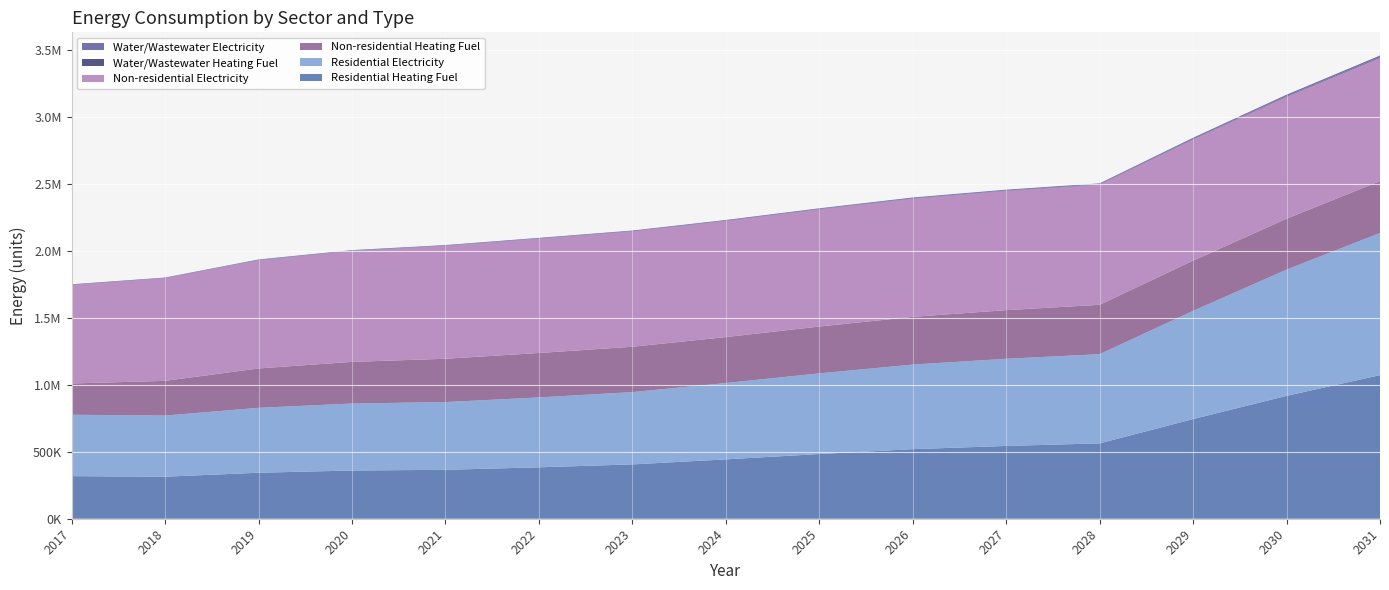

Reading right to left, list all the values displayed in this chart.

Residential Heating Fuel: 2031=1071431.0	2030=916972.5	2029=743595.4	2028=562254.7	2027=543180.9	2026=519125.8	2025=482726.5	2024=442886.6	2023=405440.8	2022=383673.7	2021=364991.1	2020=359764.7	2019=343131.9	2018=313531.1	2017=317803.7
Residential Electricity: 2031=1060752.3	2030=941777.2	2029=807191.5	2028=665621.2	2027=650314.2	2026=630958.0	2025=601760.0	2024=569657.2	2023=539460.2	2022=521378.9	2021=505432.3	2020=499791.2	2019=484389.3	2018=456329.4	2017=457905.1
Non-residential Heating Fuel: 2031=387399.1	2030=379843.6	2029=375121.4	2028=368510.3	2027=362843.7	2026=356232.6	2025=349621.5	2024=343010.5	2023=338288.3	2022=331677.2	2021=323177.3	2020=310899.6	2019=293899.7	2018=258955.5	2017=233455.7
Non-residential Electricity: 2031=919559.4	2030=910506.2	2029=904848.0	2028=896926.5	2027=890136.7	2026=882215.2	2025=874293.7	2024=866372.2	2023=860714.0	2022=852792.5	2021=842607.8	2020=827896.4	2019=807526.9	2018=765656.2	2017=735101.9
Water/Wastewater Heating Fuel: 2031=5920.0	2030=4958.4	2029=3875.4	2028=2774.0	2027=2650.0	2026=2496.6	2025=2262.6	2024=2031.5	2023=1812.4	2022=1673.9	2021=1558.7	2020=1524.4	2019=1423.9	2018=1228.6	2017=1209.6
Water/Wastewater Electricity: 2031=11353.1	2030=9842.0	2029=8076.1	2028=6264.7	2027=6081.3	2026=5849.3	2025=5473.4	2024=5095.7	2023=4725.8	2022=4500.2	2021=4318.0	2020=4293.3	2019=4161.4	2018=3906.8	2017=3991.8